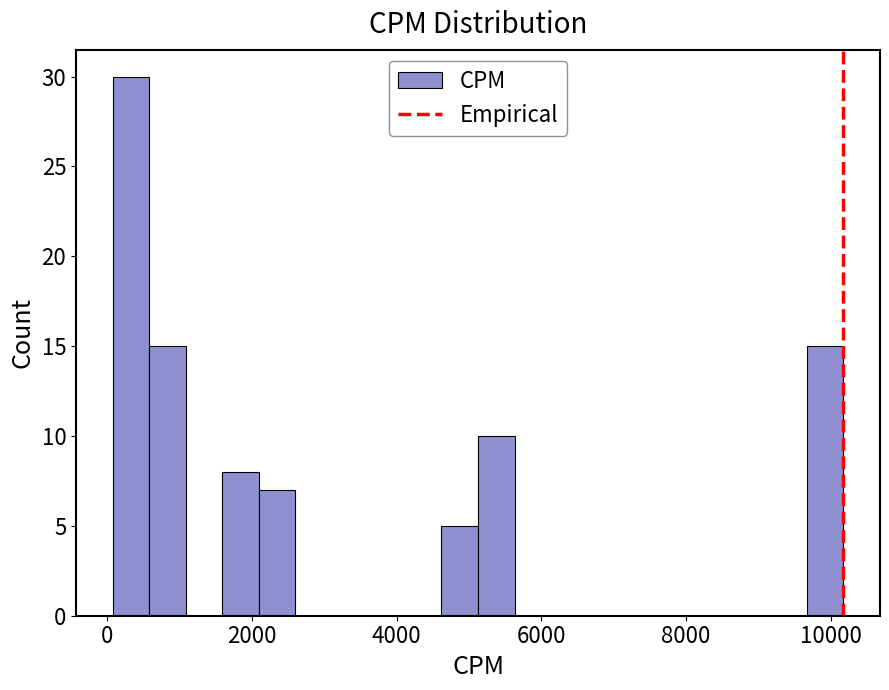

Read against the x-axis, roughly where is the centre of the tallest bar?

400